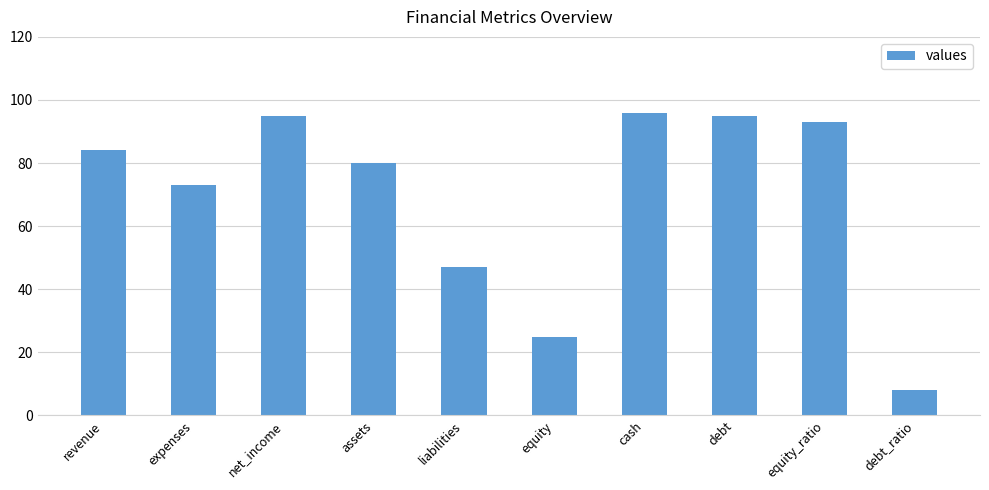

Are the bars grouped side by side (vs. stacked)?

No